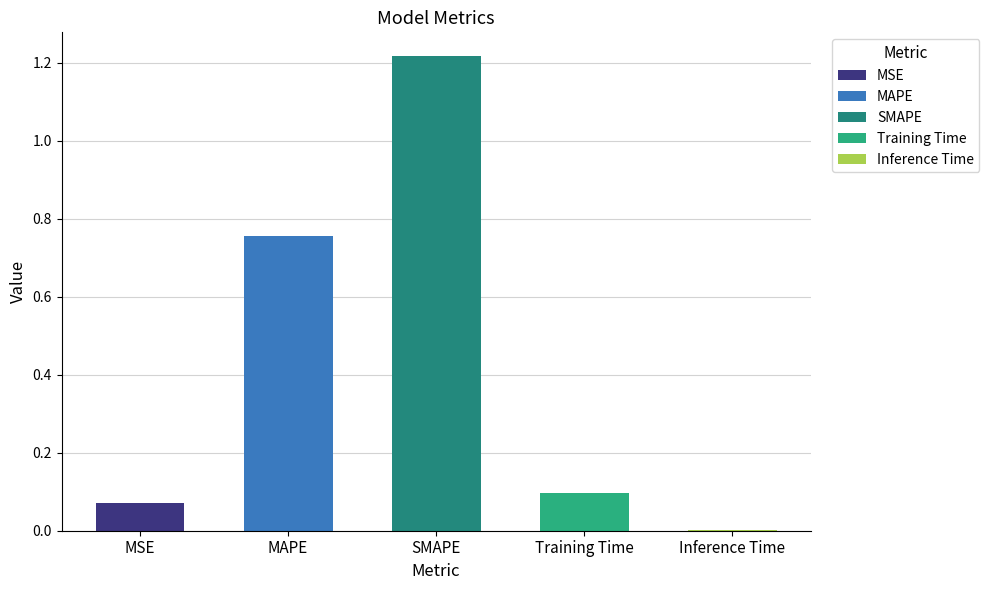

What position from the left is MAPE?

2